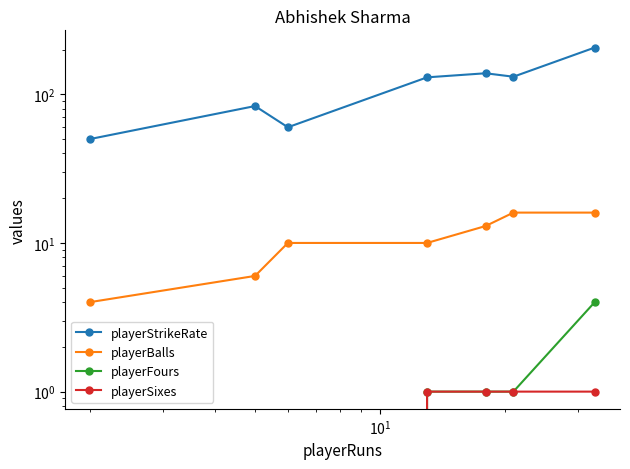

Is it true that playerBalls equals 15.1 at $\mathdefault{10^{2}}$?

False